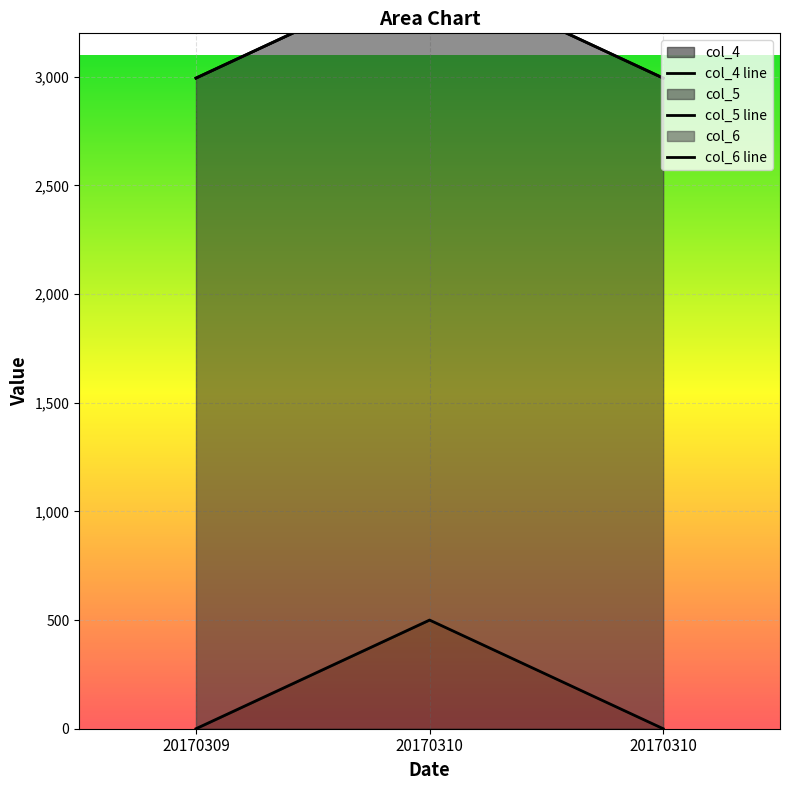

What is the approximate value of col_5 line at 20170310?

3494